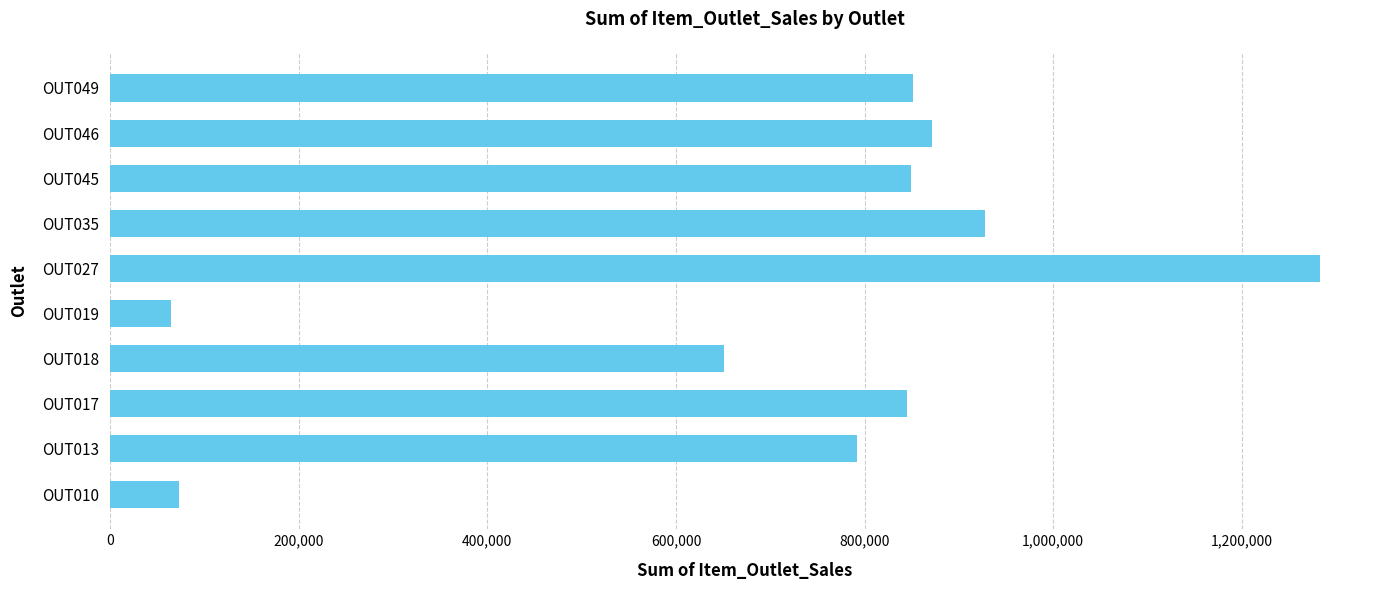

Is it true that the value at OUT017 is 845215.1?

True